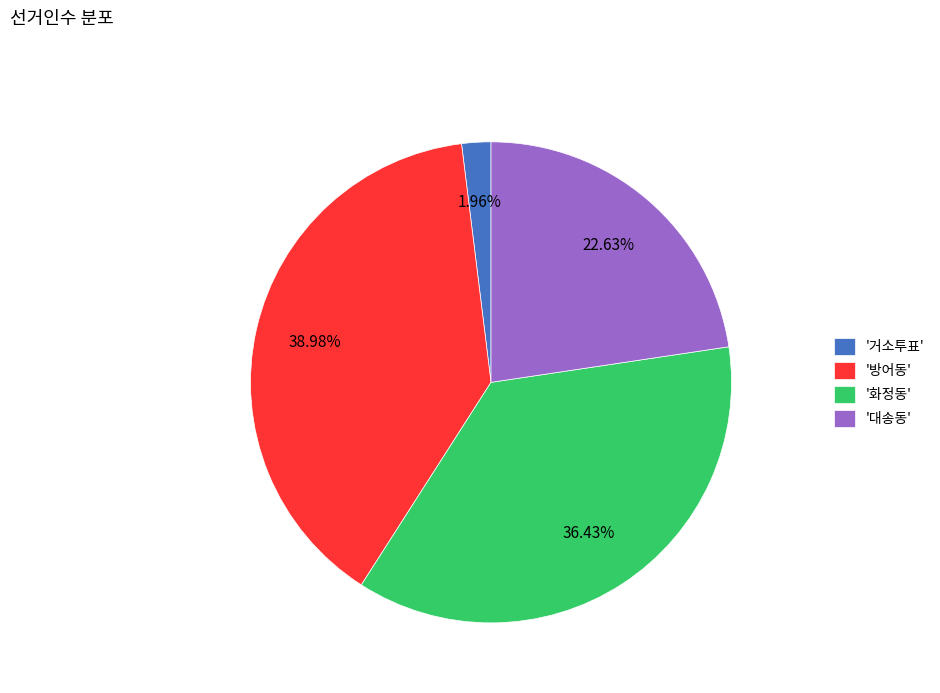

Is the sum of '화정동' and '방어동' greater than half?

Yes